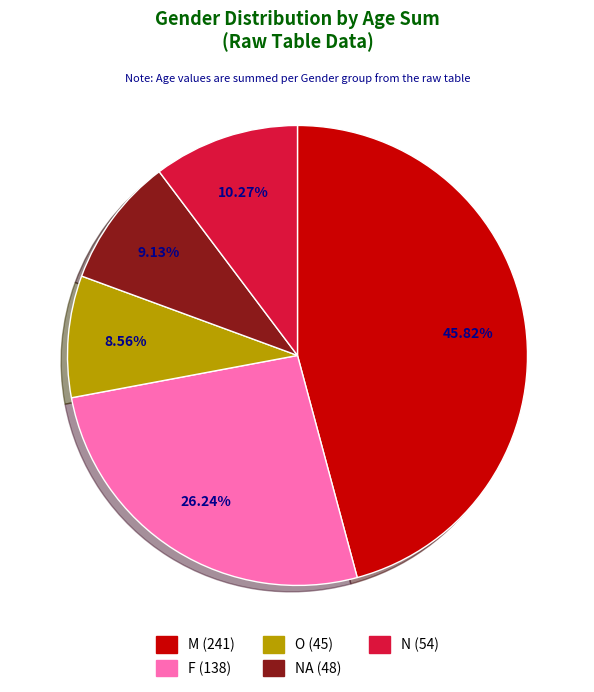

Is there a majority slice in this chart?

No